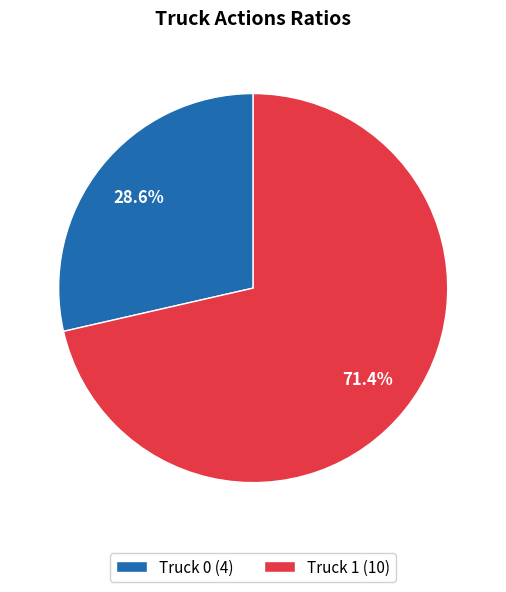

What is the ratio of the value at Truck 0 (4) to the value at Truck 1 (10)?

0.4